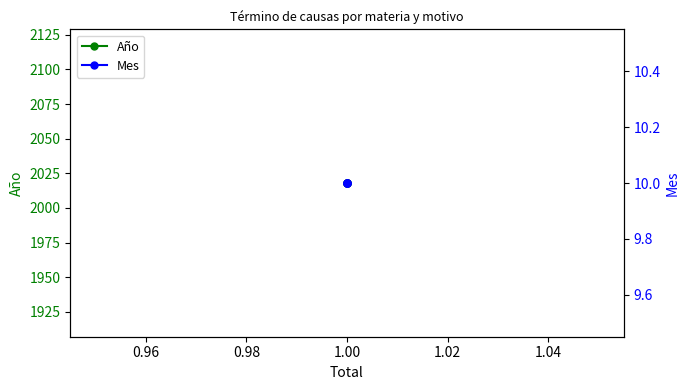

Which has a higher value, 1.00 or 1.00?

1.00